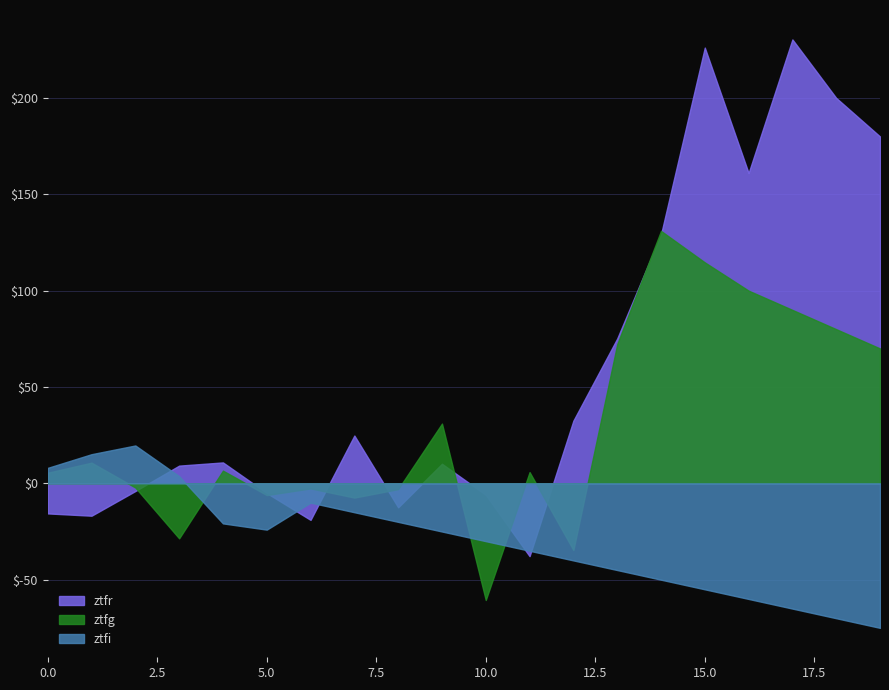

How many data points in ztfg_flux are less than 6?

10